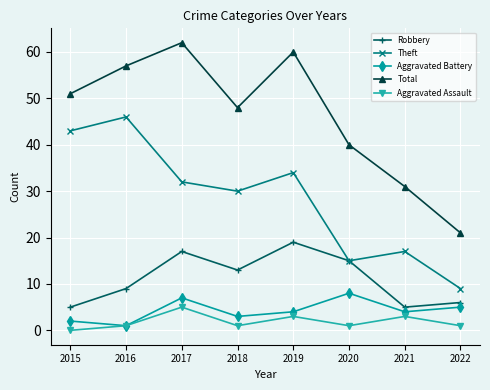

At which category is the sum across all series the highest?

2017